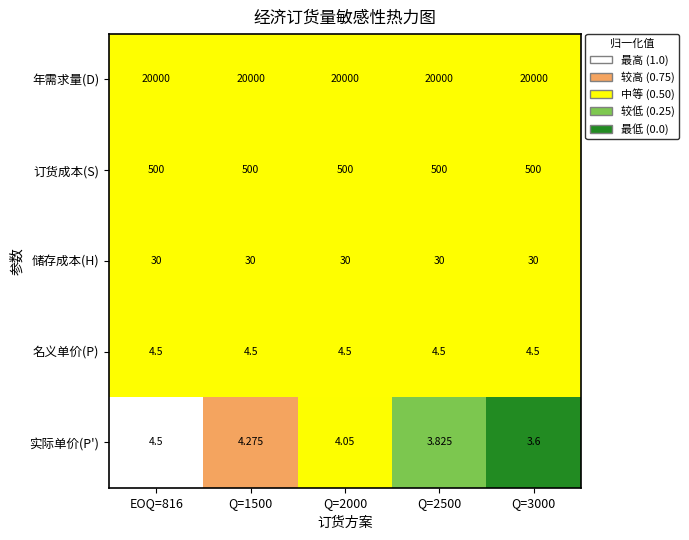

Which series has the largest range (max minus min)?

实际单价(P')